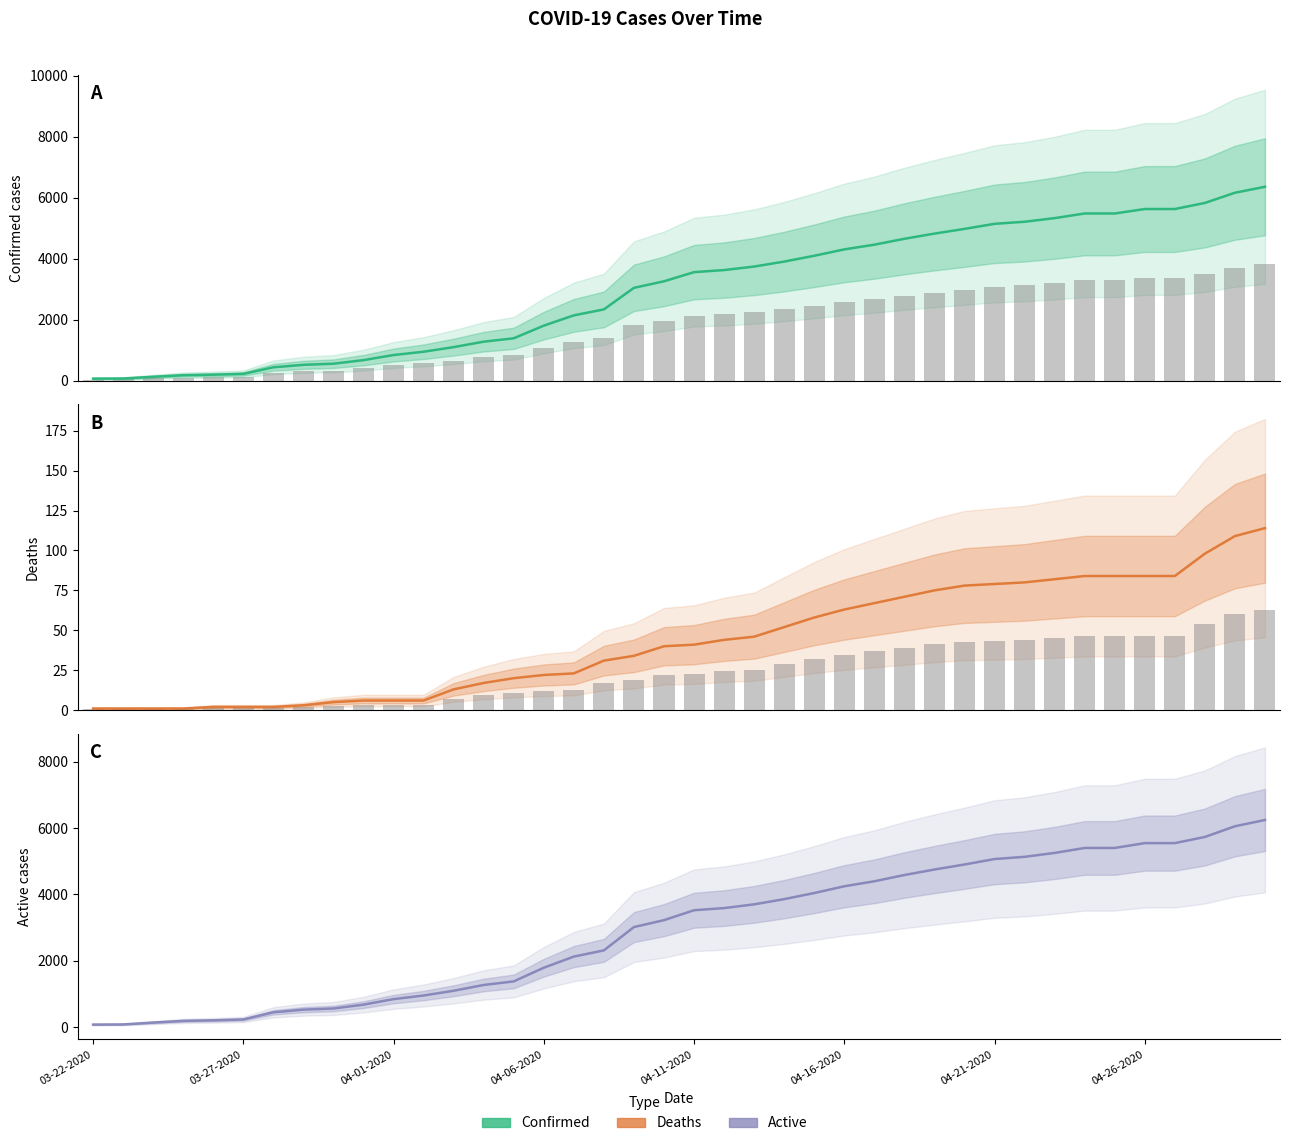

How many groups of bars are there?

40